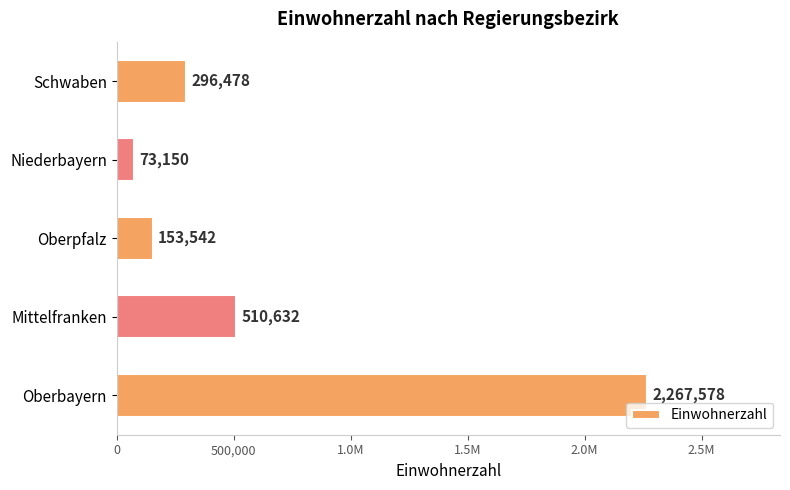

Does the chart contain any negative values?

No